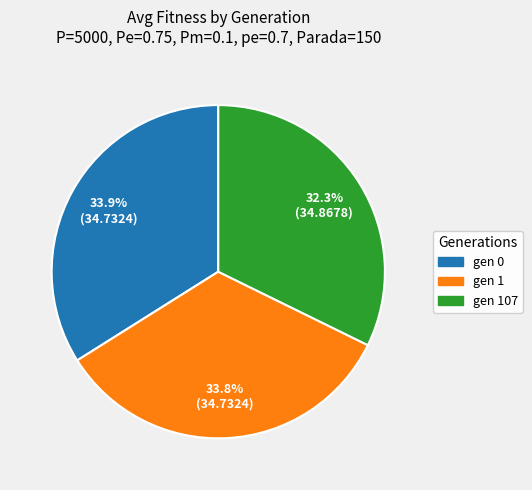

How many slices are in this pie chart?

3